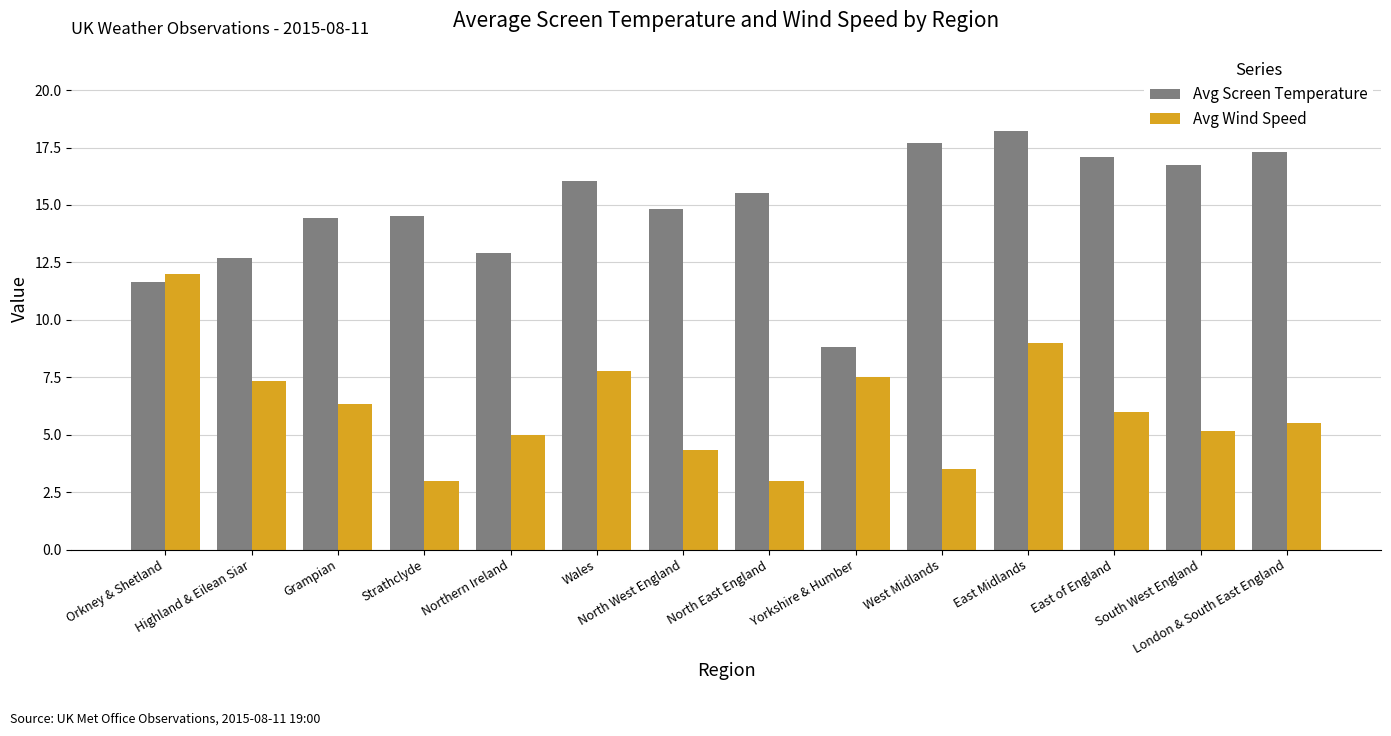

What is the difference between the maximum and minimum values in the Avg Wind Speed series?

9.0